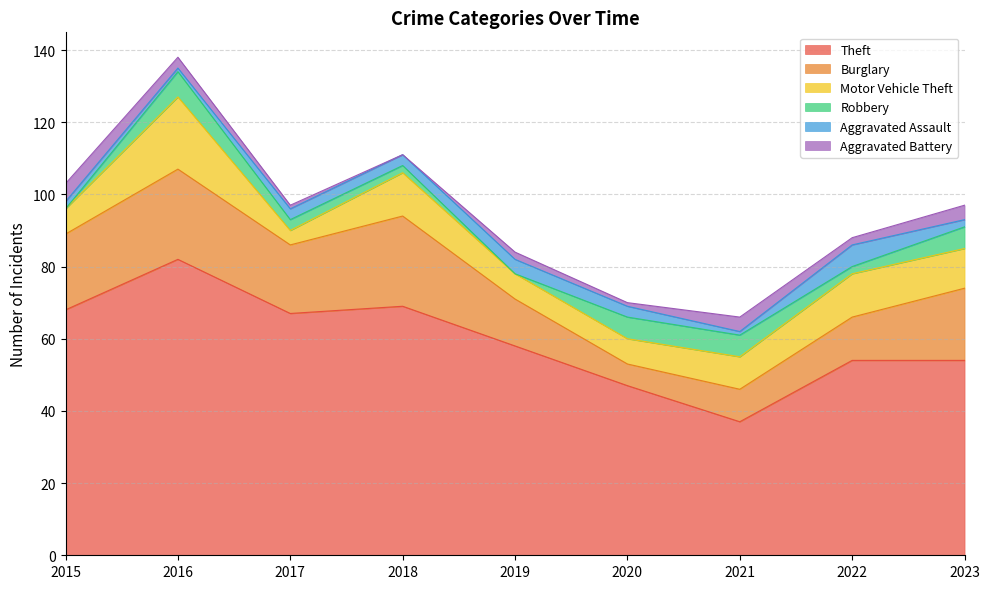

Is it true that Burglary equals 45 at 2018?

False